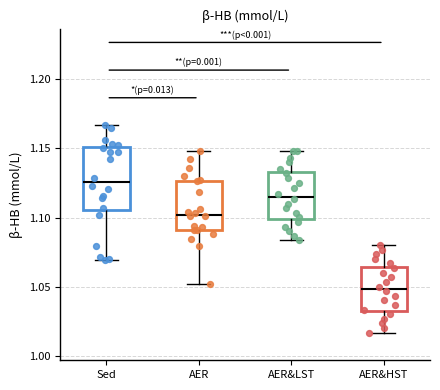

Comparing the boxes themselves (not the whiskers), which one is the tallest?

Sed